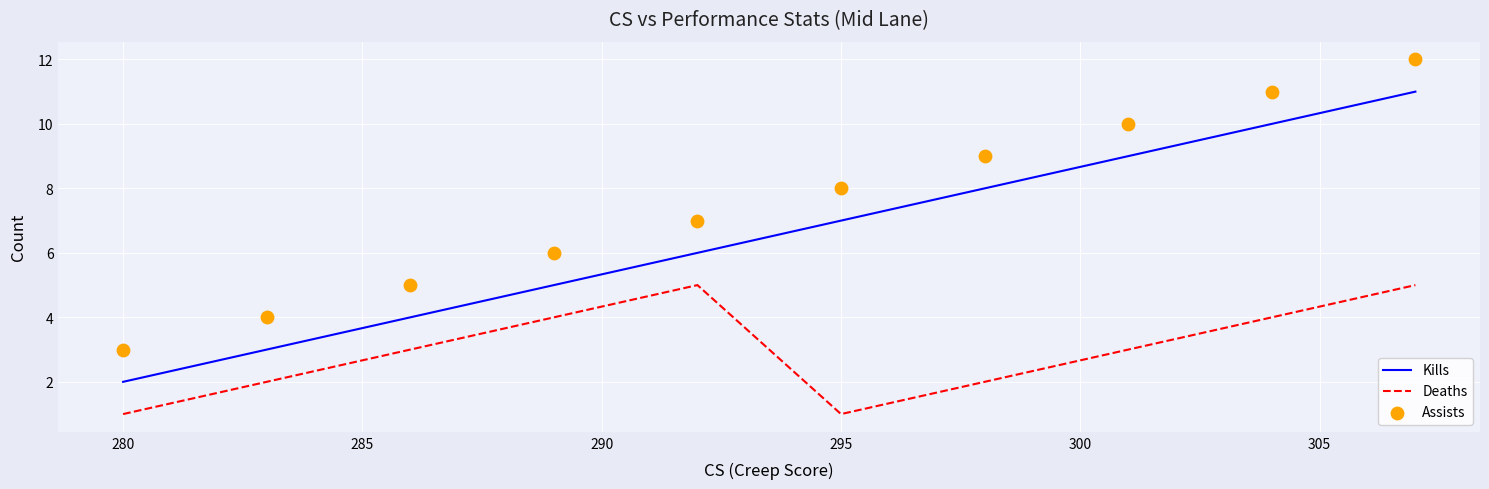

At how many categories does at least one series exceed 2?

10